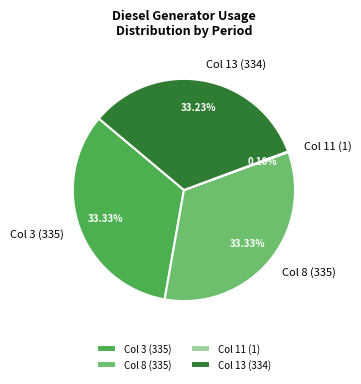

Is there any slice that represents more than half of the pie?

No